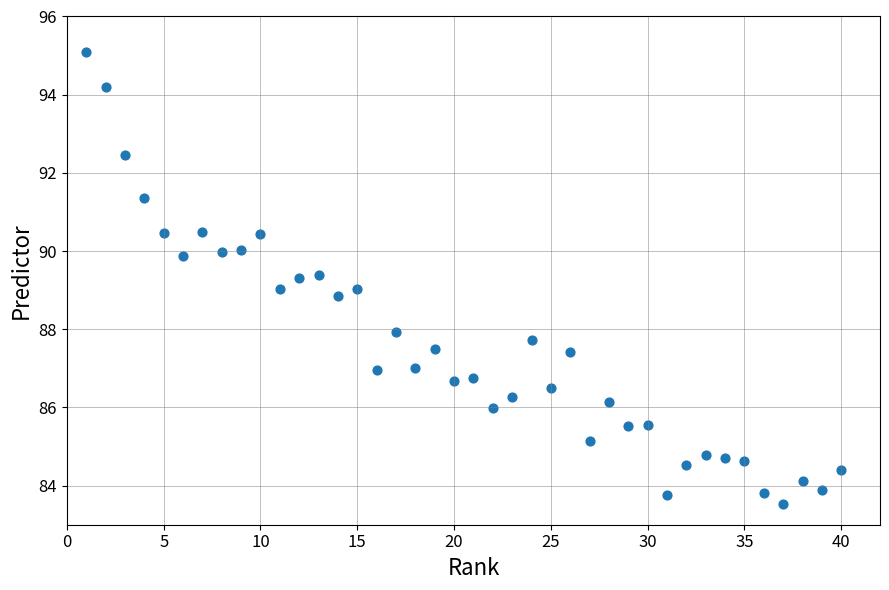

What is the range of X values (max minus min)?

39.0